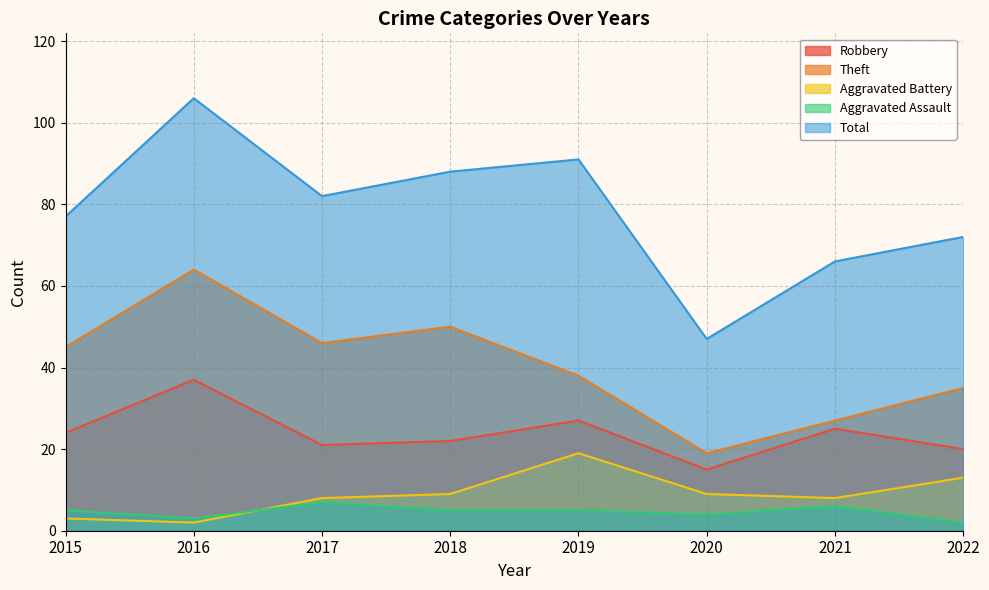

List the labels in order of Total value, smallest first.

2020, 2021, 2022, 2015, 2017, 2018, 2019, 2016